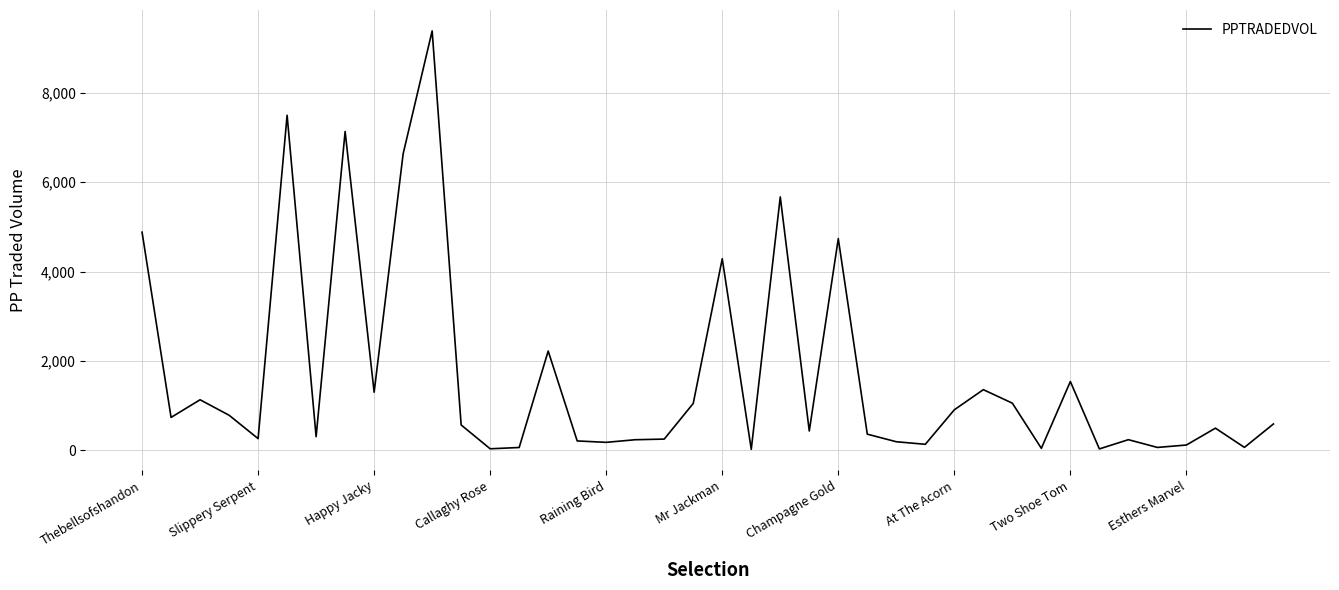

What is the difference between the maximum and minimum values?

9362.4